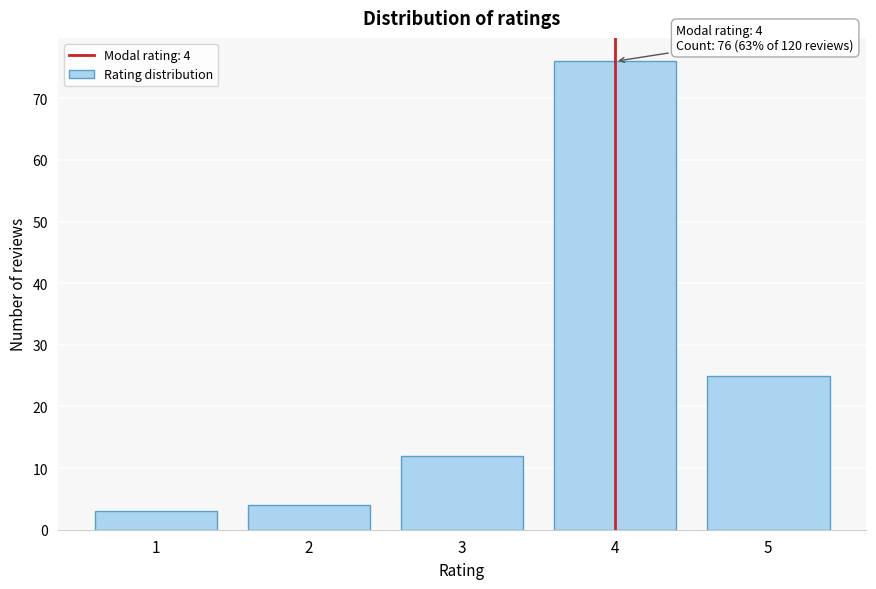

Reading left to right, what are all the values shown in this chart?

3	4	12	76	25